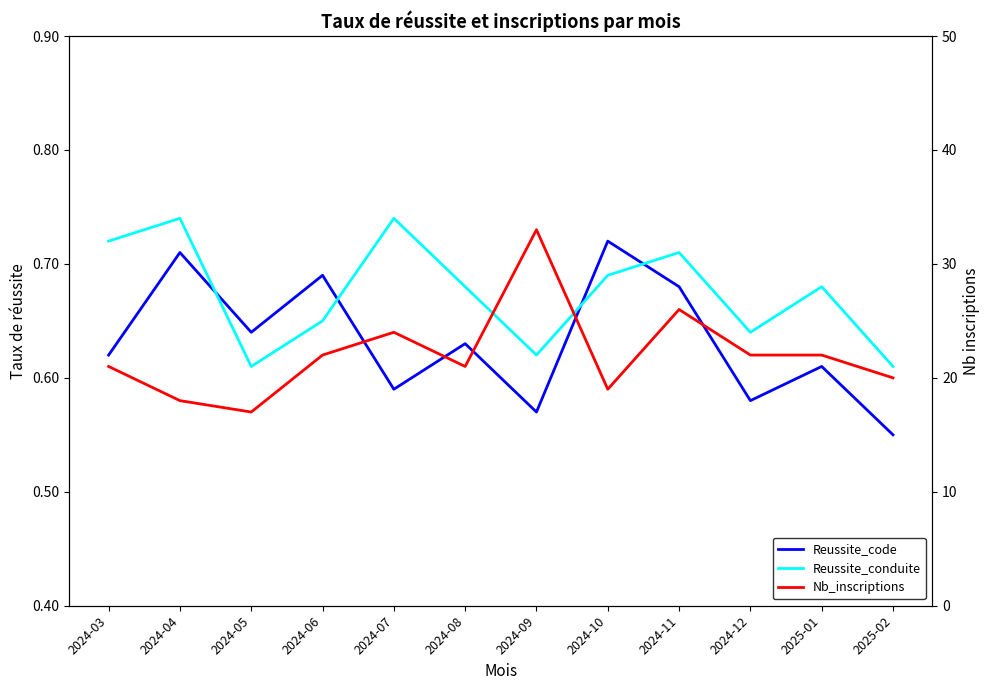

How many times do Reussite_conduite and Reussite_code cross each other?

4